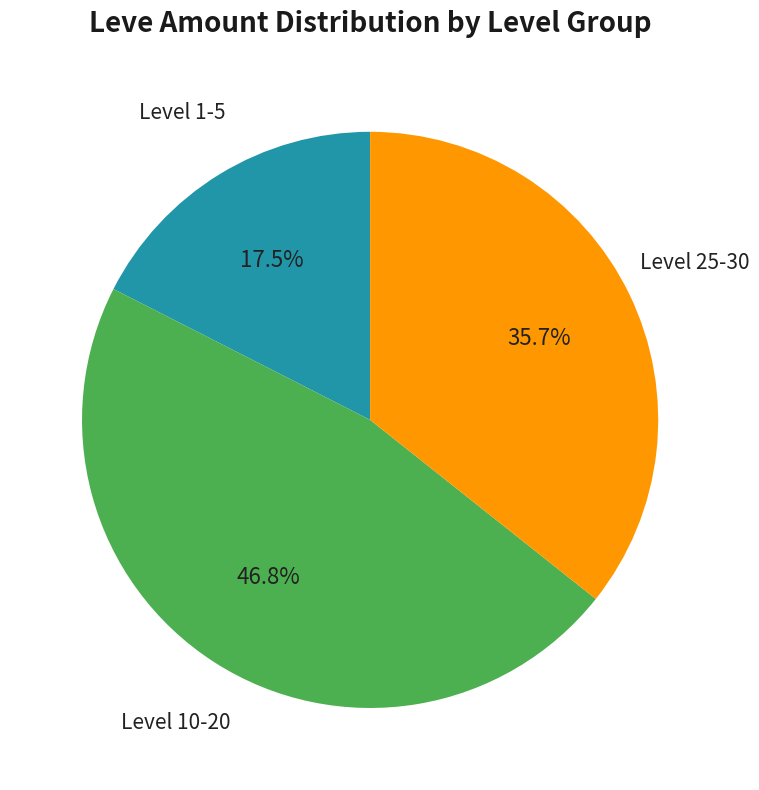

Is there any slice that represents more than half of the pie?

No